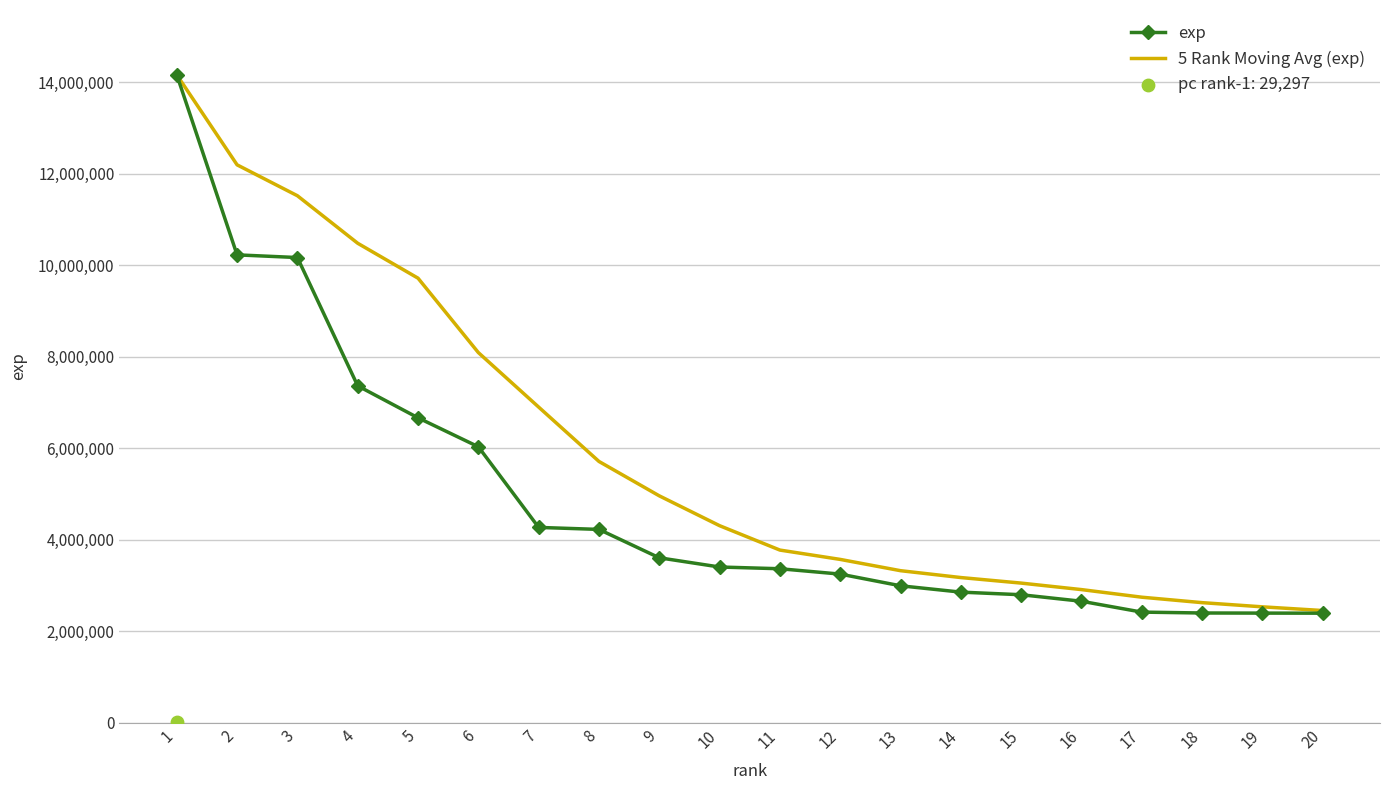

What is the highest value of the 5 Rank Moving Avg (exp) series?

14162444.0